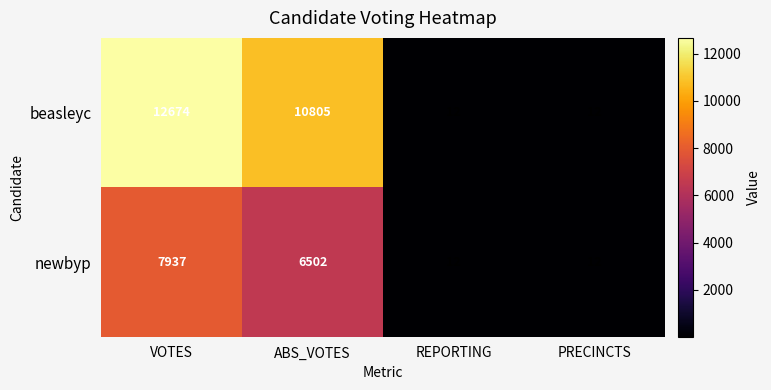

List the series in order of their peak value, highest first.

beasleyc, newbyp